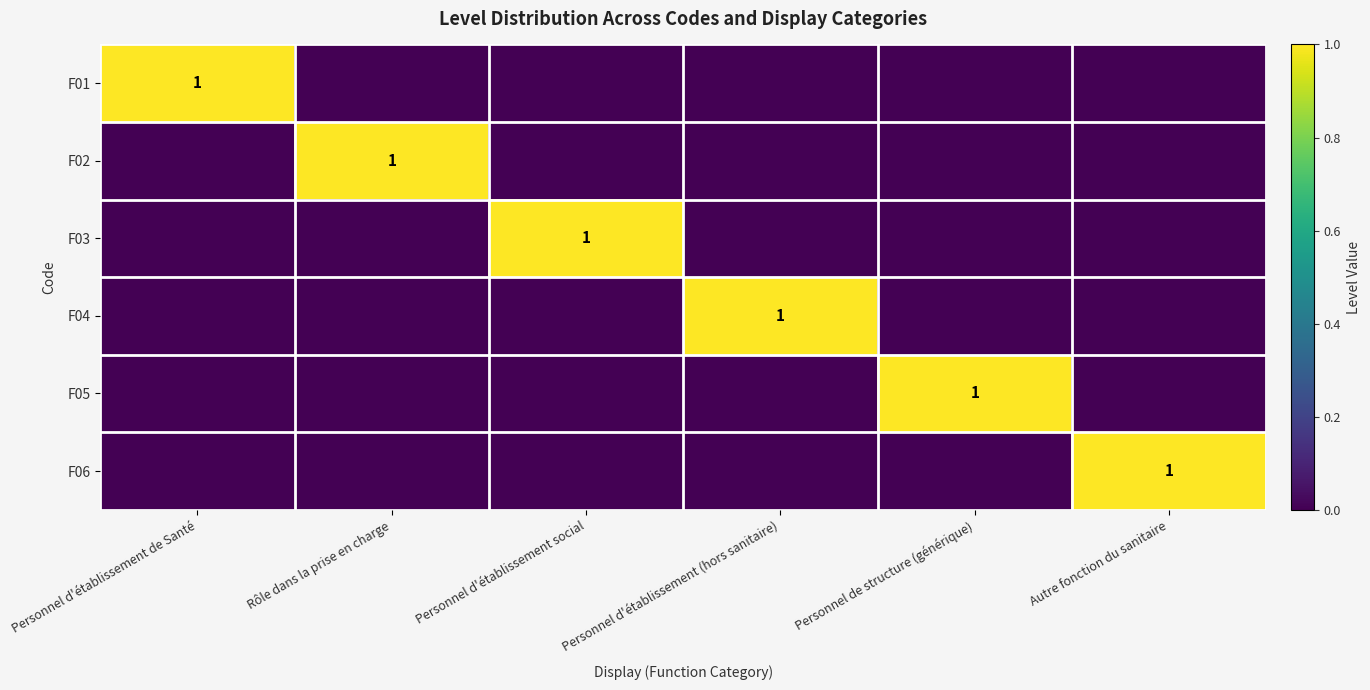

How many values in F06 are above zero?

1